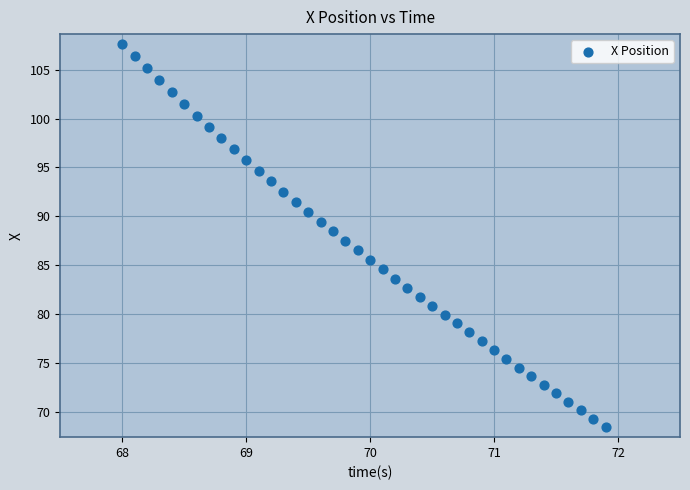

What is the range of X values (max minus min)?

3.9